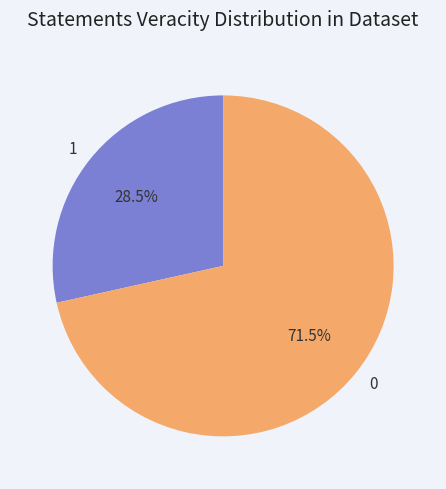

Count the number of slices in the pie.

2